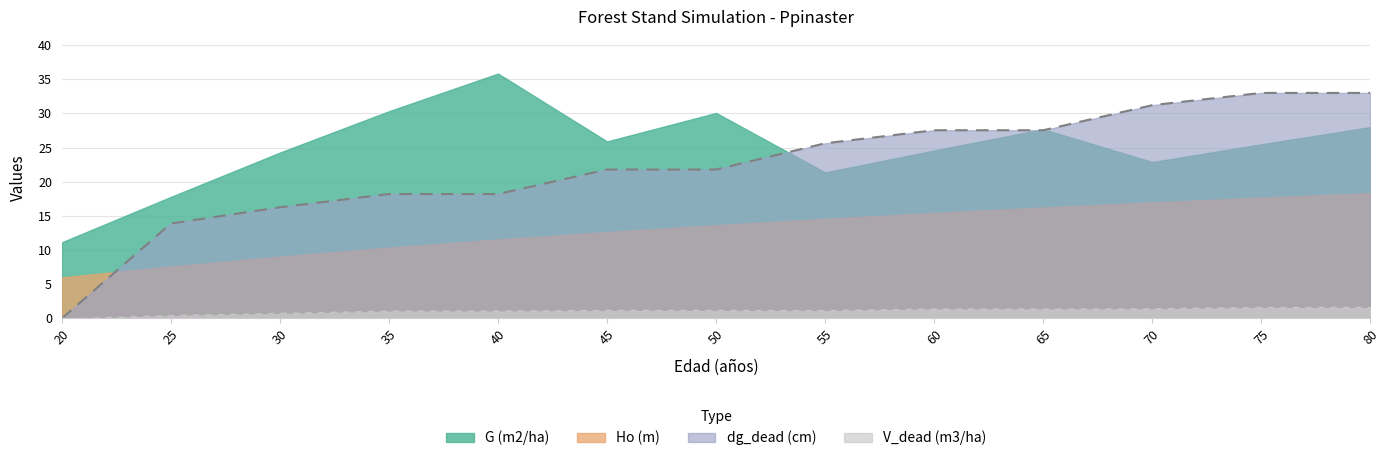

At which category does V_dead (m3/ha) reach its first local valley?

55